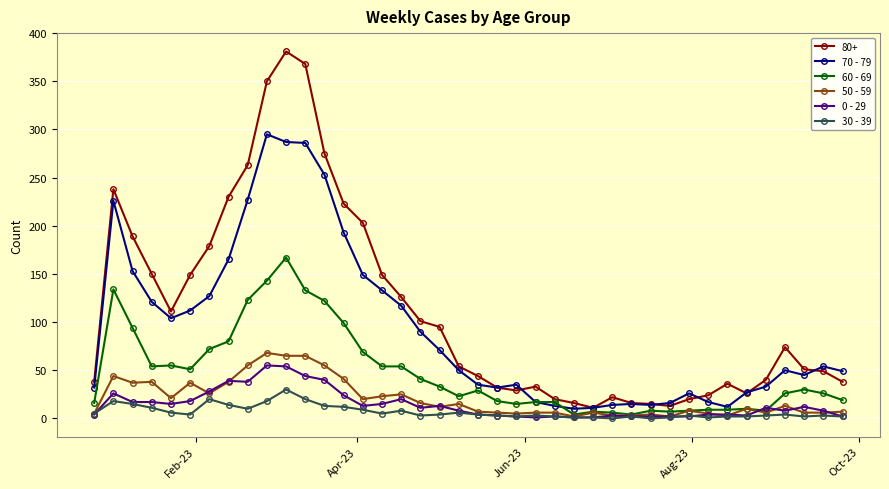

True or false: 30 - 39 and 80+ intersect in this chart.

False